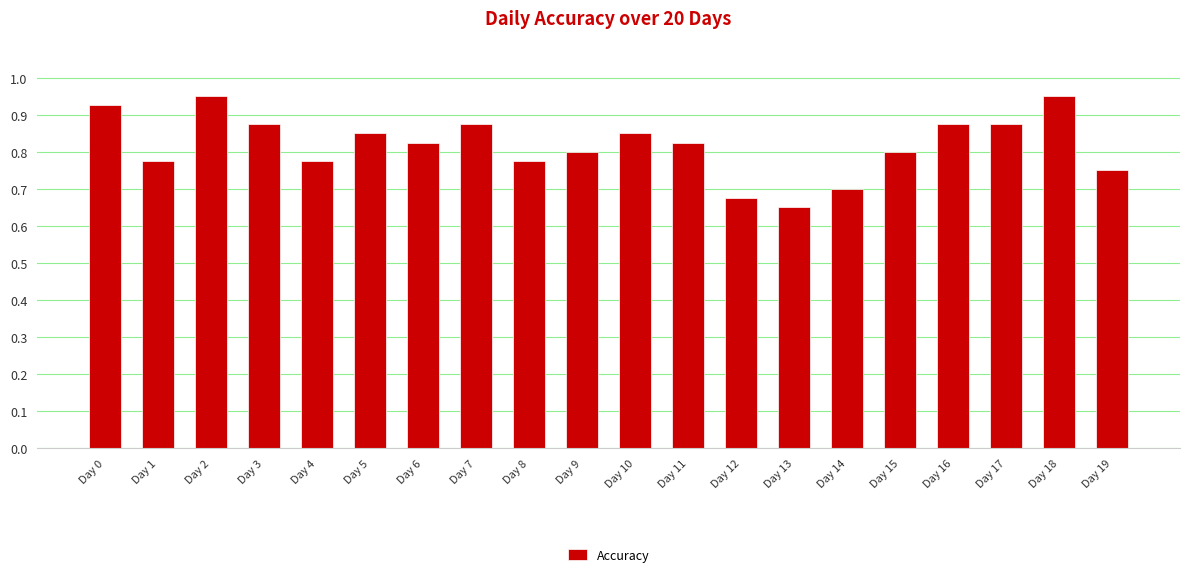

Is it true that the value at Day 1 is 0.2?

False